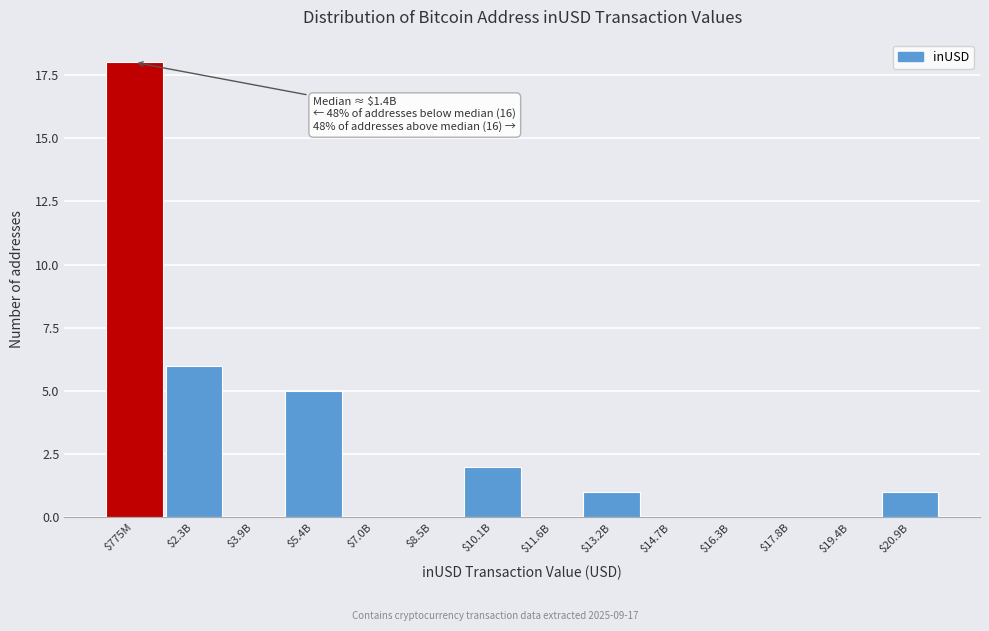

Where is the data nearest to the value 9?

$2.3B